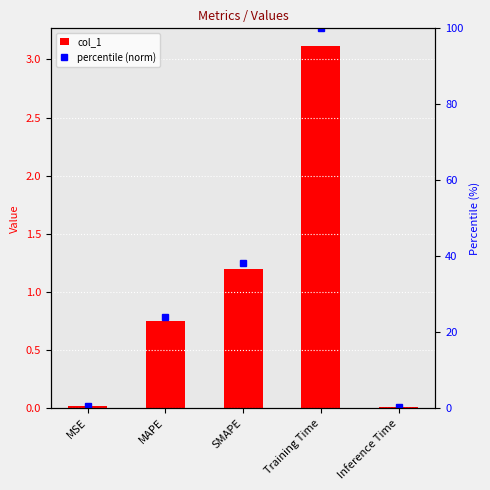

At how many categories does at least one series exceed 96?

1